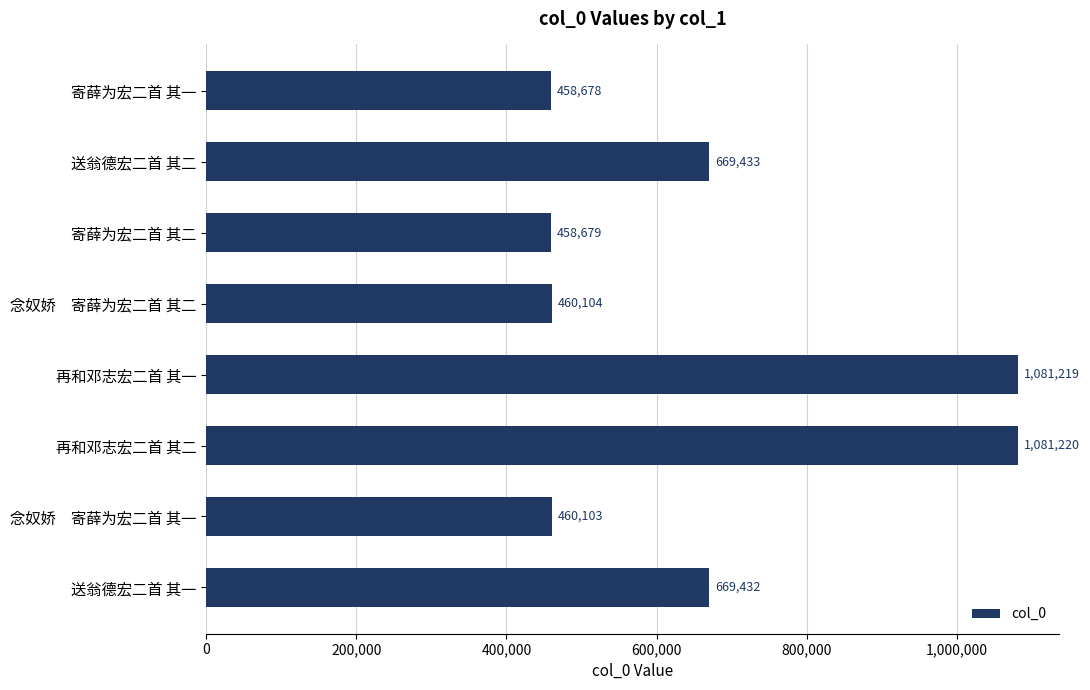

How many bars are there in total?

8